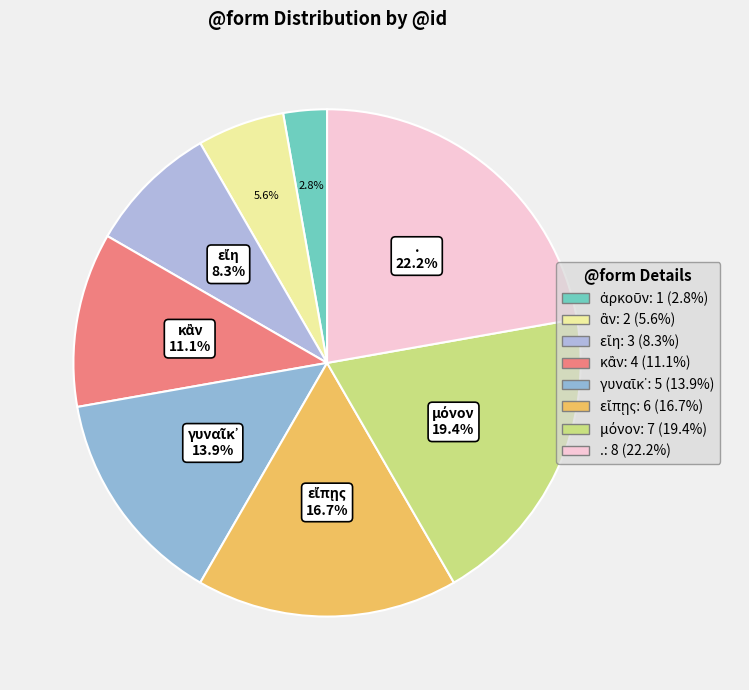

How much of the chart is everything except γυναῖκ᾽?

86.1%